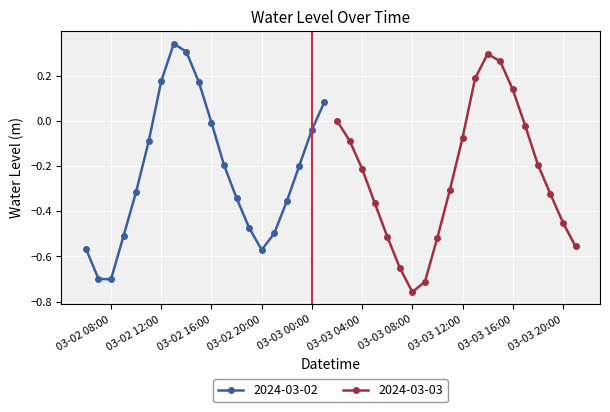

What is the difference between the second highest and second lowest values?

1.0